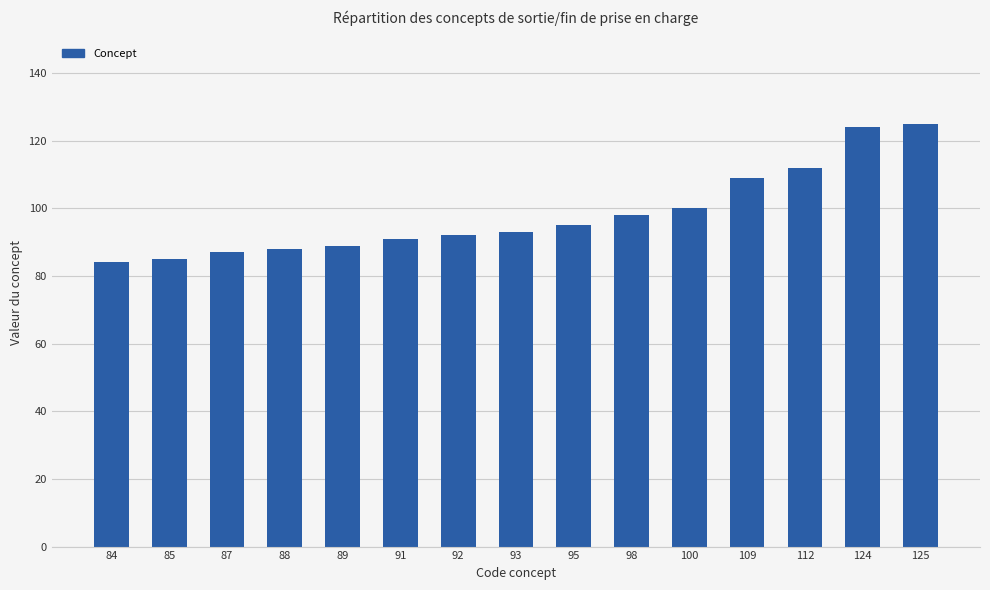

What is the change in value from 85 to 125?

+40